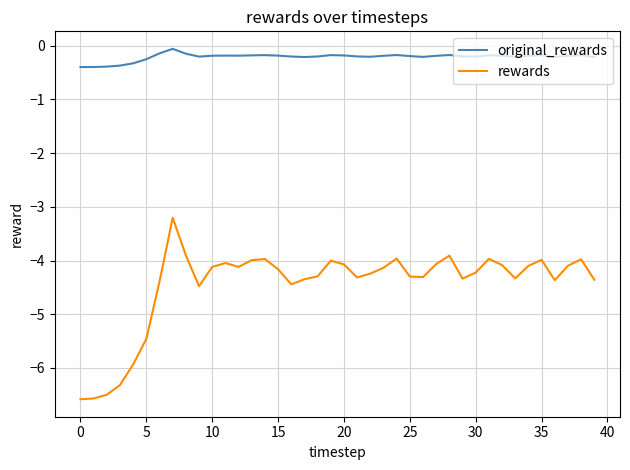

Rank the series by their average value, from lowest to highest.

rewards, original_rewards